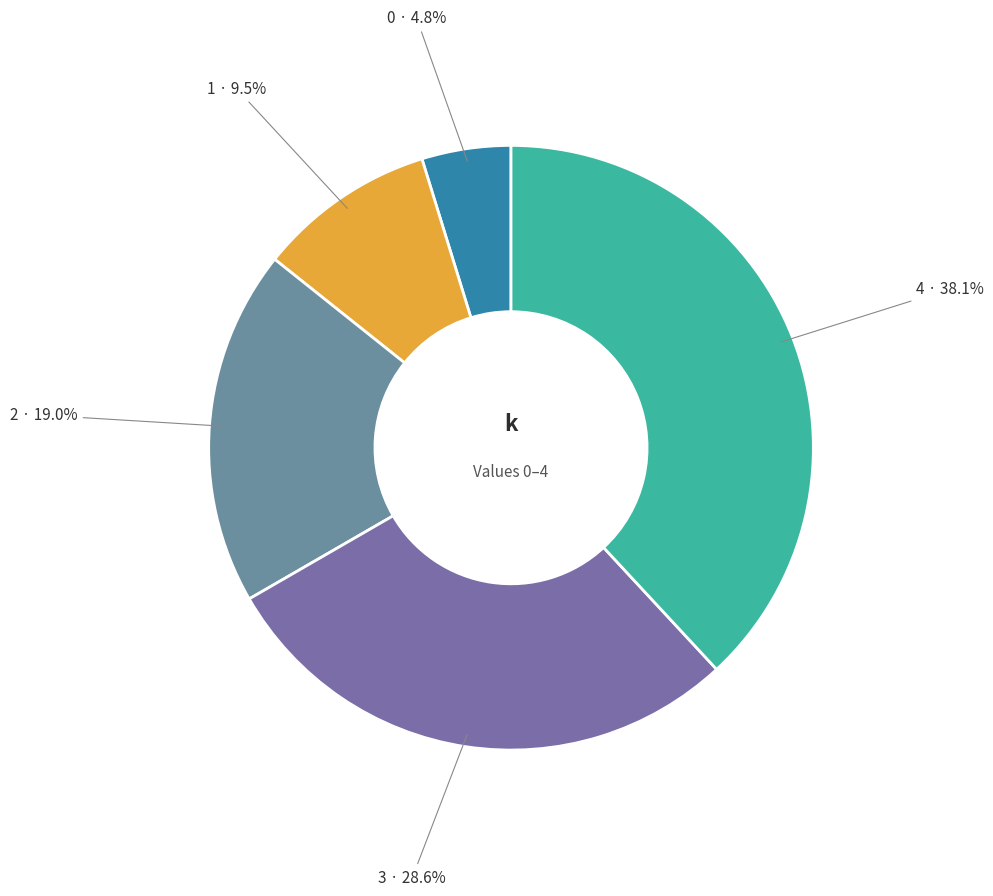

Combined, do 4 and 1 account for over 50%?

No